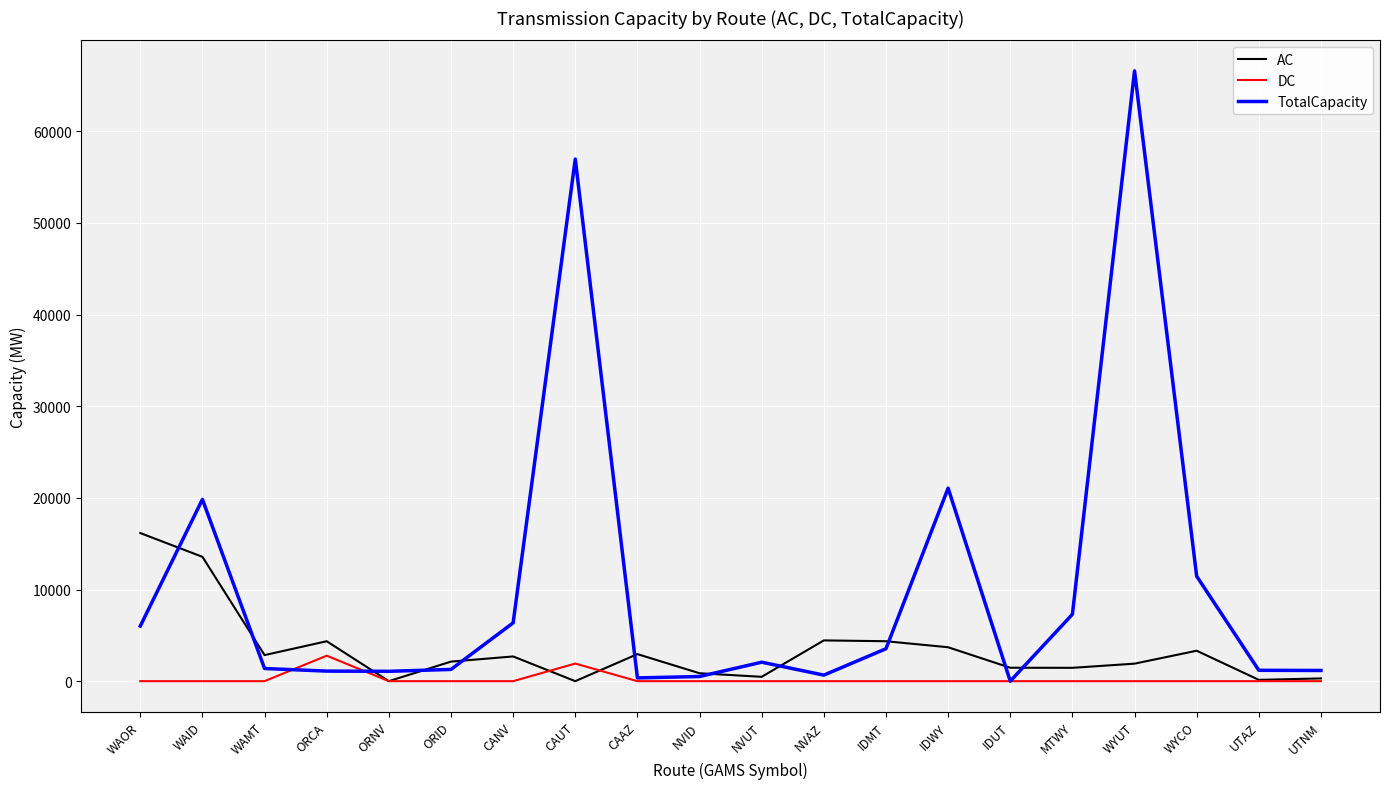

List the series in order of their peak value, lowest first.

DC, AC, TotalCapacity